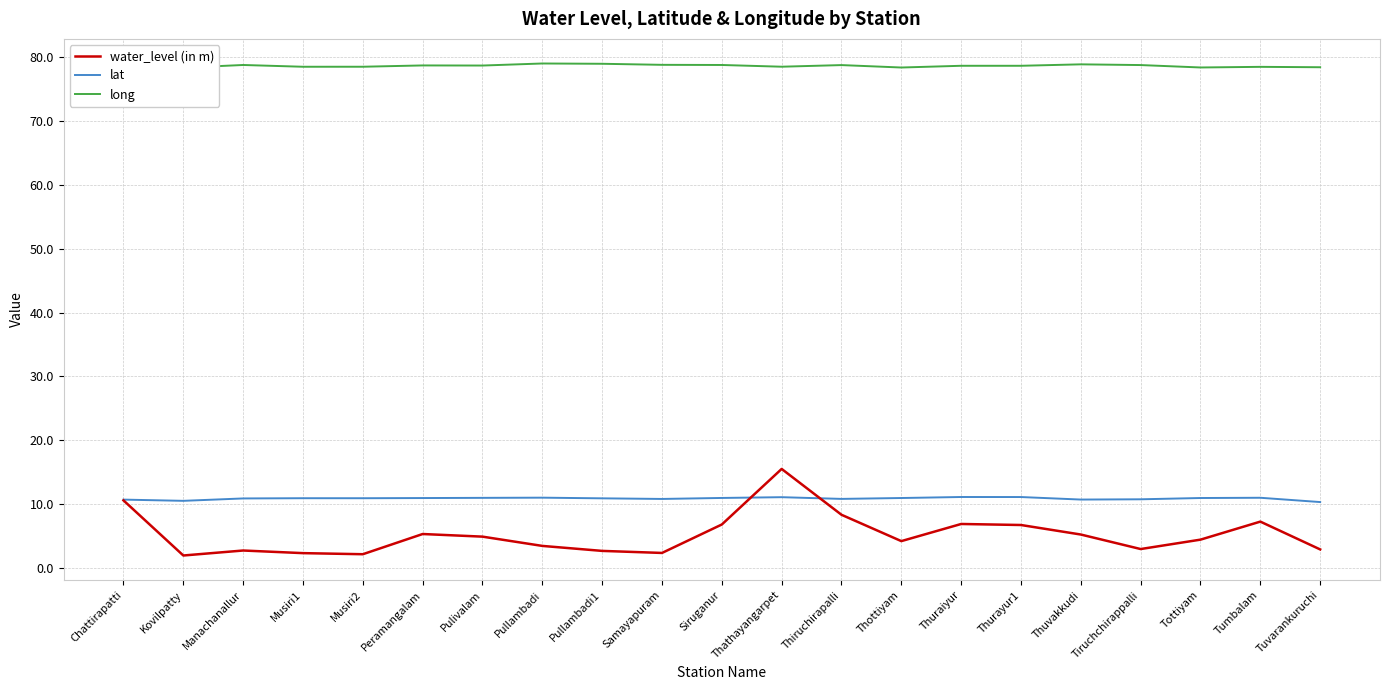

Which series ends up on top after the final intersection of water_level (in m) and lat?

lat